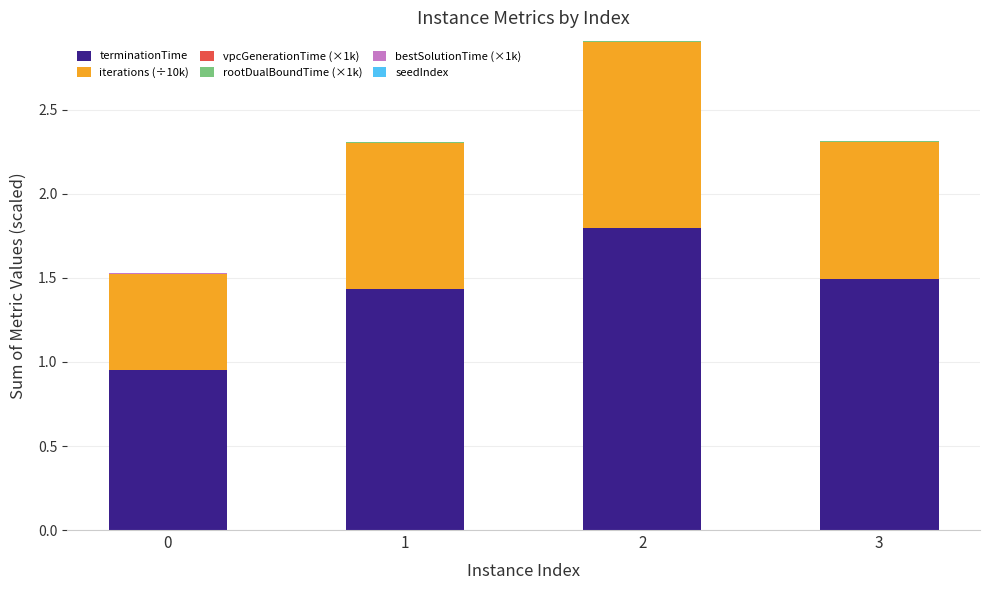

What is the maximum value for terminationTime?

1.8